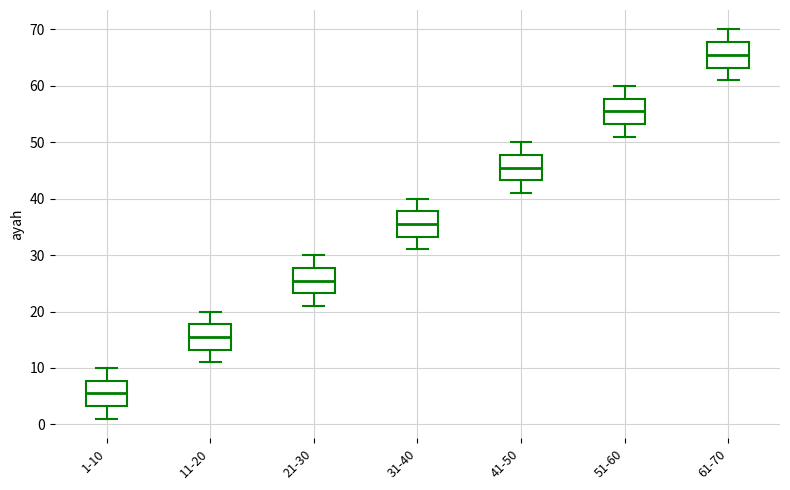

Reading left to right, read every box against the y-axis: the position of its median line, the range the box covers, and the ends of its whiskers. The values are not printed on the chart, so give them approximately, as read against the axis.

1-10: median 6, box 3 to 8, whiskers 1 to 10
11-20: median 16, box 13 to 18, whiskers 11 to 20
21-30: median 26, box 23 to 28, whiskers 21 to 30
31-40: median 36, box 33 to 38, whiskers 31 to 40
41-50: median 46, box 43 to 48, whiskers 41 to 50
51-60: median 56, box 53 to 58, whiskers 51 to 60
61-70: median 66, box 63 to 68, whiskers 61 to 70